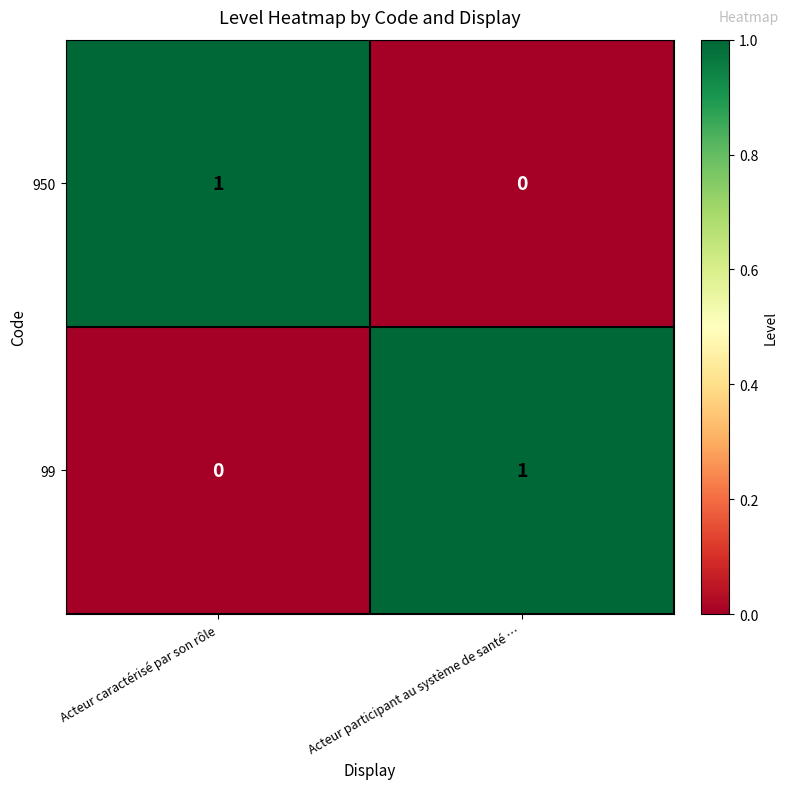

The 99 series shows 0 at Acteur caractérisé par son rôle. True or false?

True